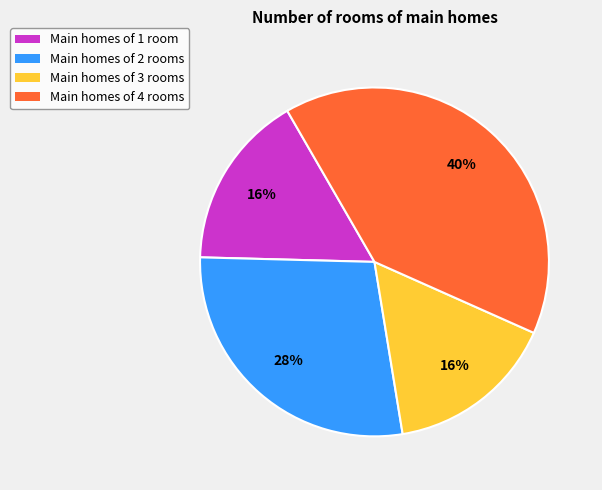

Is there any slice that represents more than half of the pie?

No